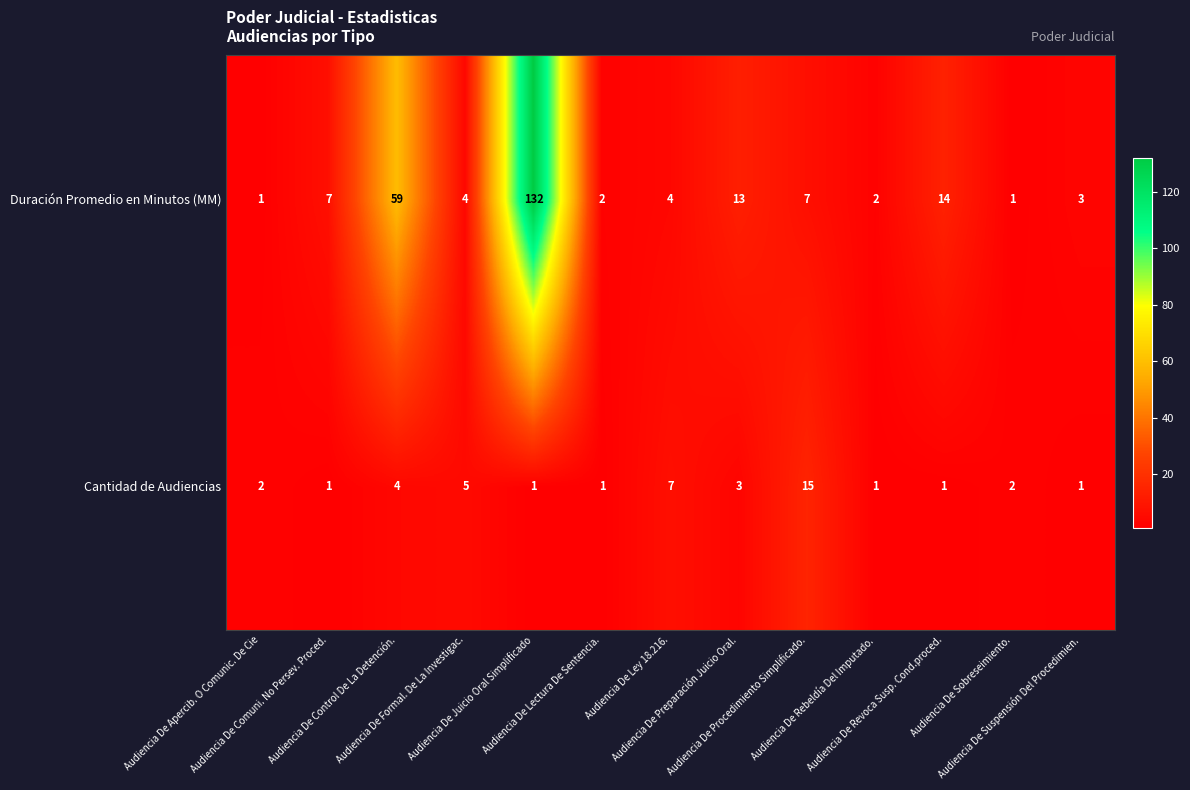

What is the sum of all Cantidad de Audiencias values?

44